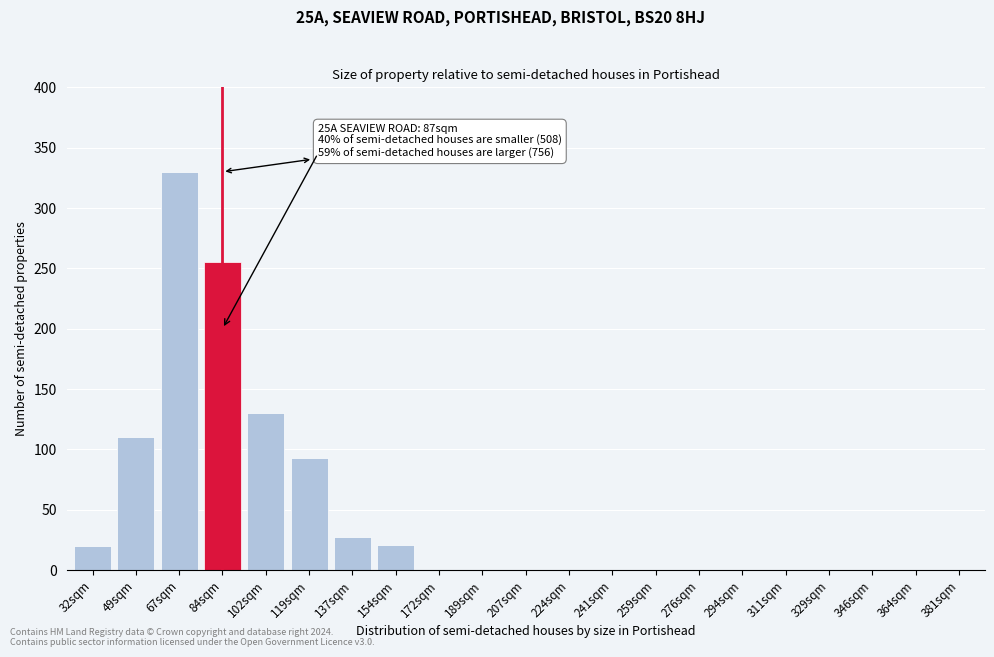

What is the sum of all values?

986